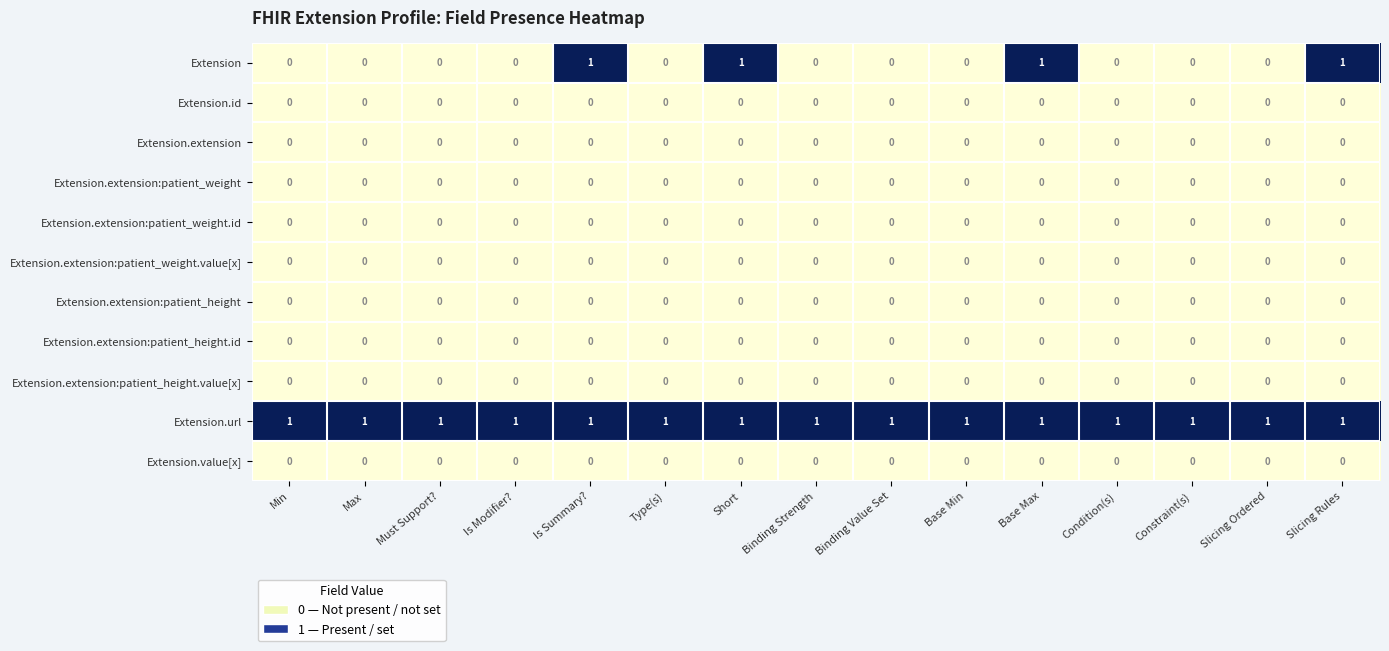

Is it true that Extension equals 0 at Base Min?

True